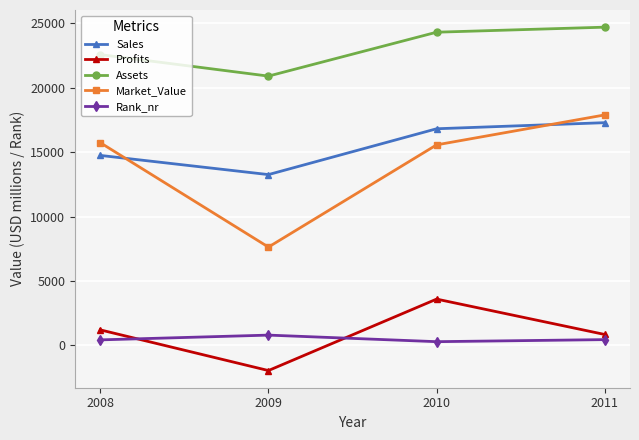

What is the difference between the Rank_nr values at 2011 and 2009?

350.0